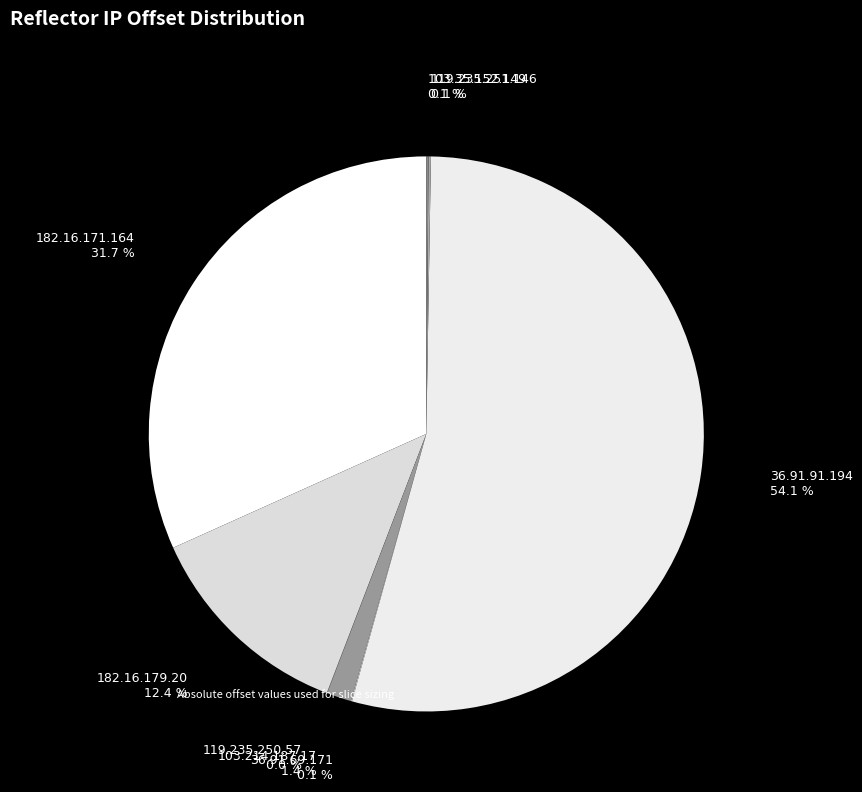

How many segments does this pie chart have?

8